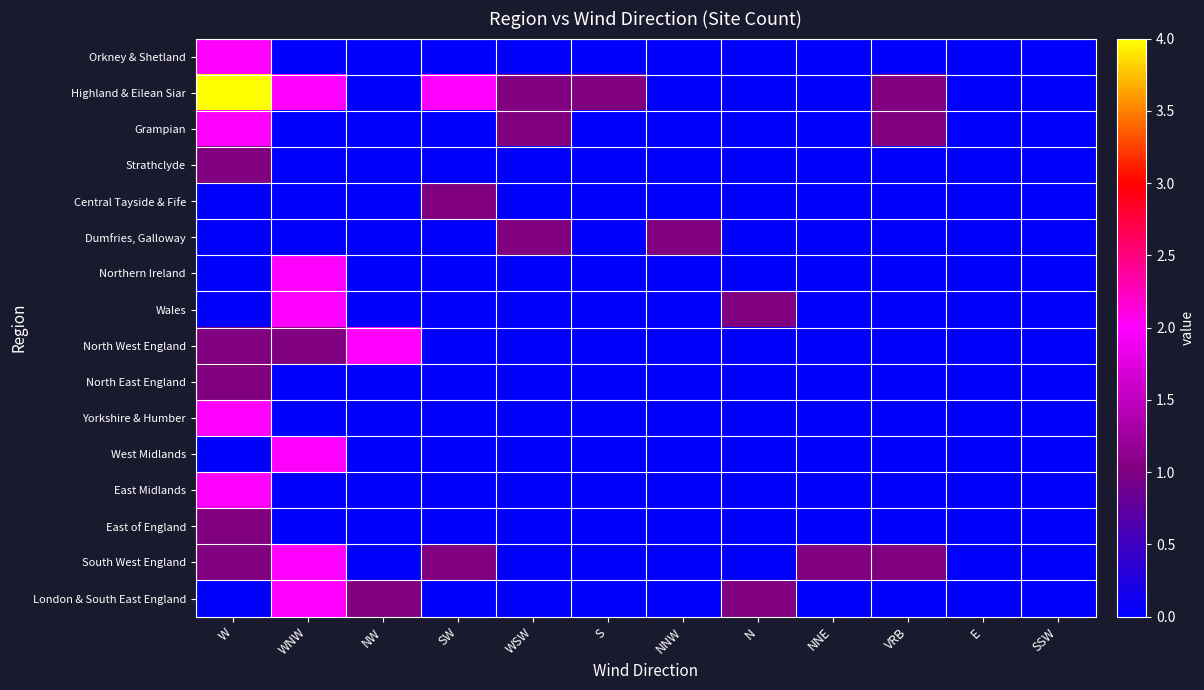

Which series has the largest range (max minus min)?

Highland & Eilean Siar